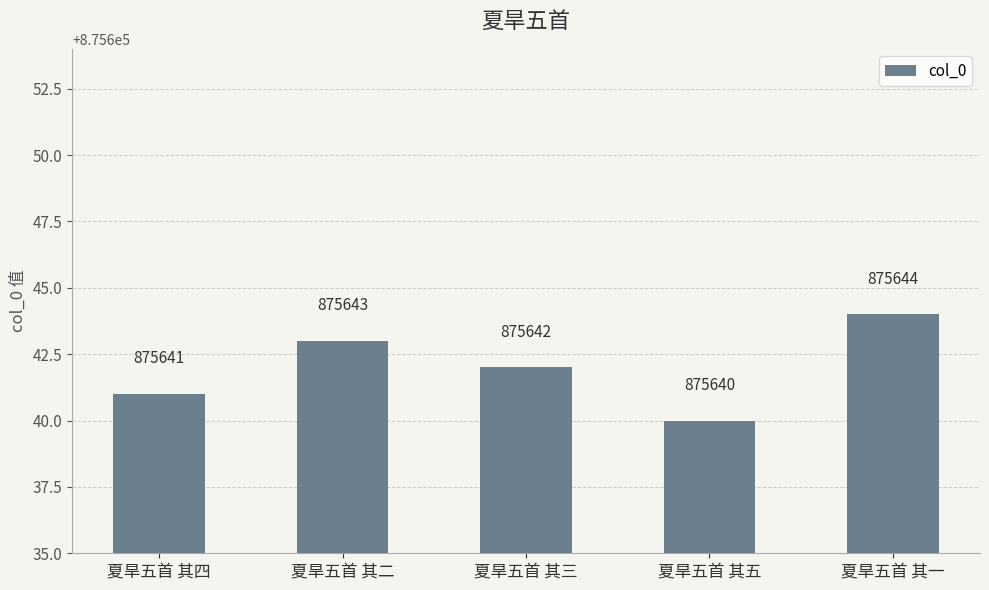

Rank the categories by value from highest to lowest.

夏旱五首 其一, 夏旱五首 其二, 夏旱五首 其三, 夏旱五首 其四, 夏旱五首 其五